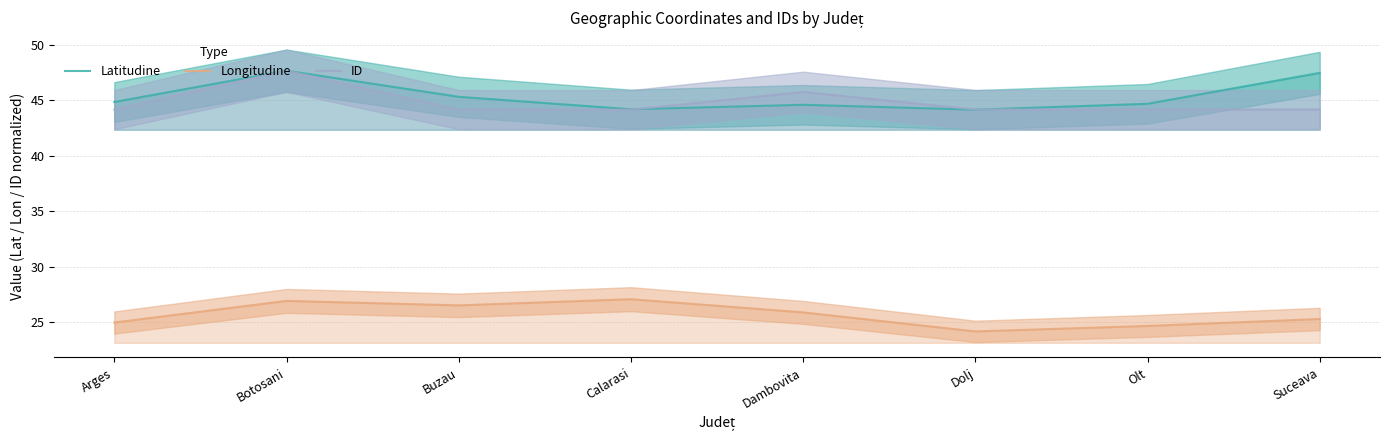

Reading left to right, extract all data points from this chart.

Latitudine: 44.9	47.7	45.3	44.2	44.6	44.2	44.7	47.5
Longitudine: 25.0	26.9	26.5	27.1	25.9	24.2	24.7	25.3
ID: 44.2	47.7	44.2	44.2	45.8	44.2	44.2	44.2